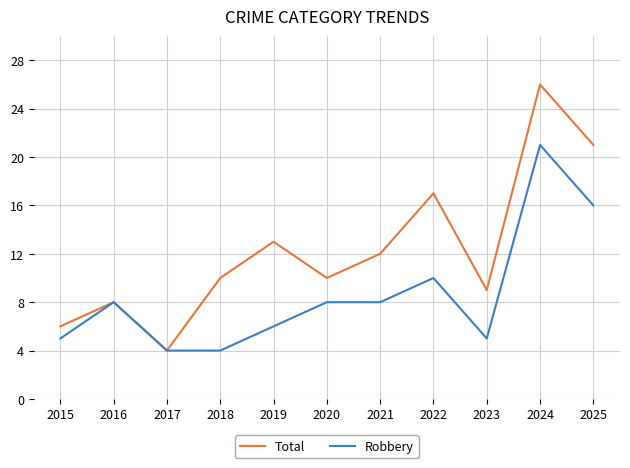

The Total series shows 4 at 2017. True or false?

True